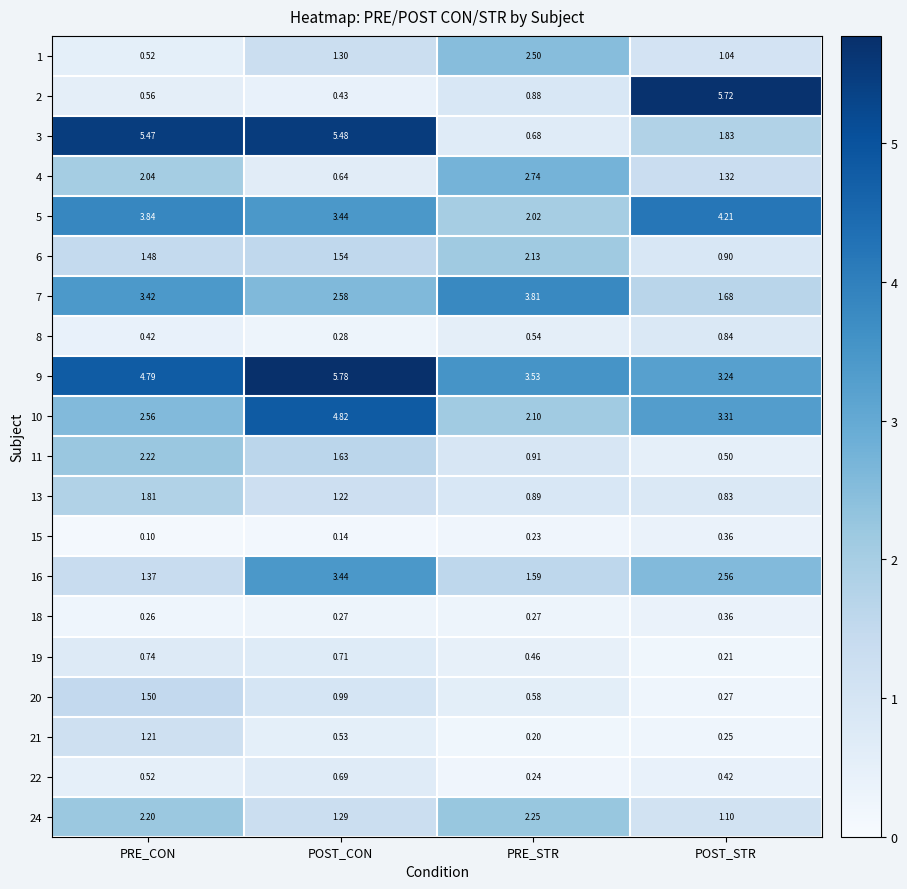

What is the spread (max minus min) of values at POST_CON?

5.6